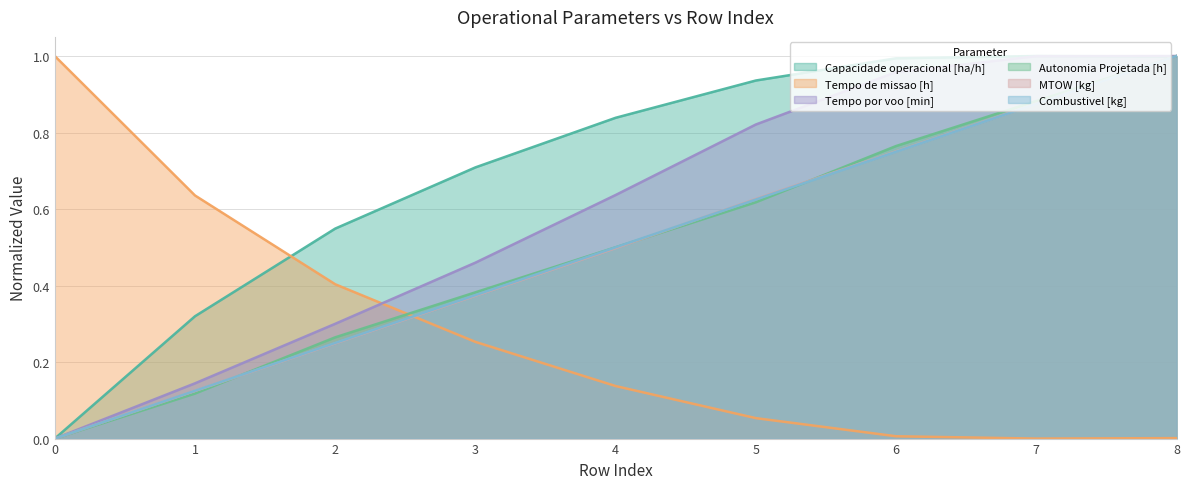

What is the difference between the highest and lowest values at 4?

0.7